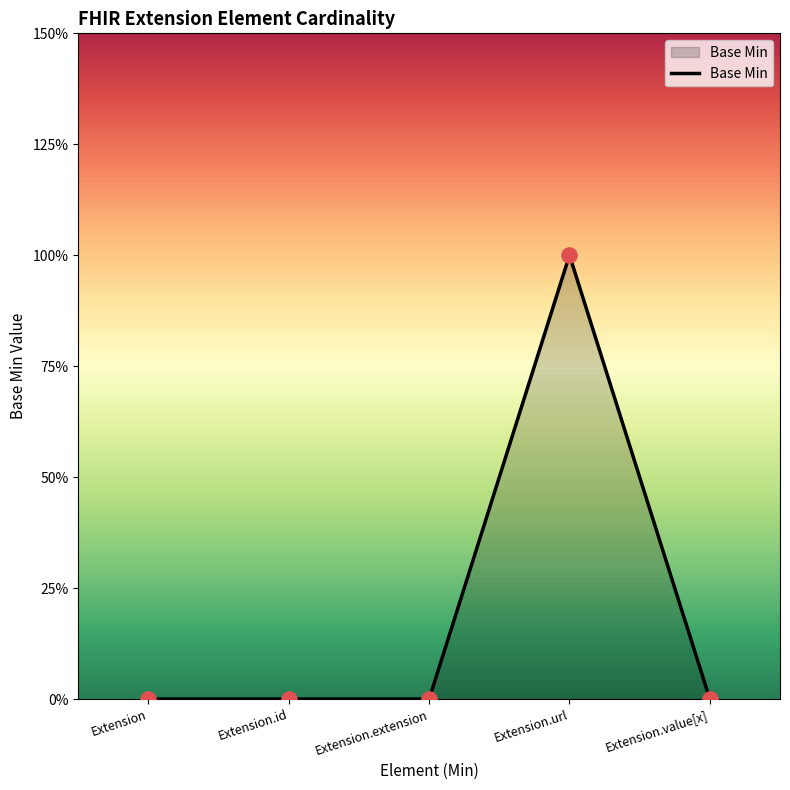

Between Extension.id and Extension.value[x], which is larger?

Extension.id